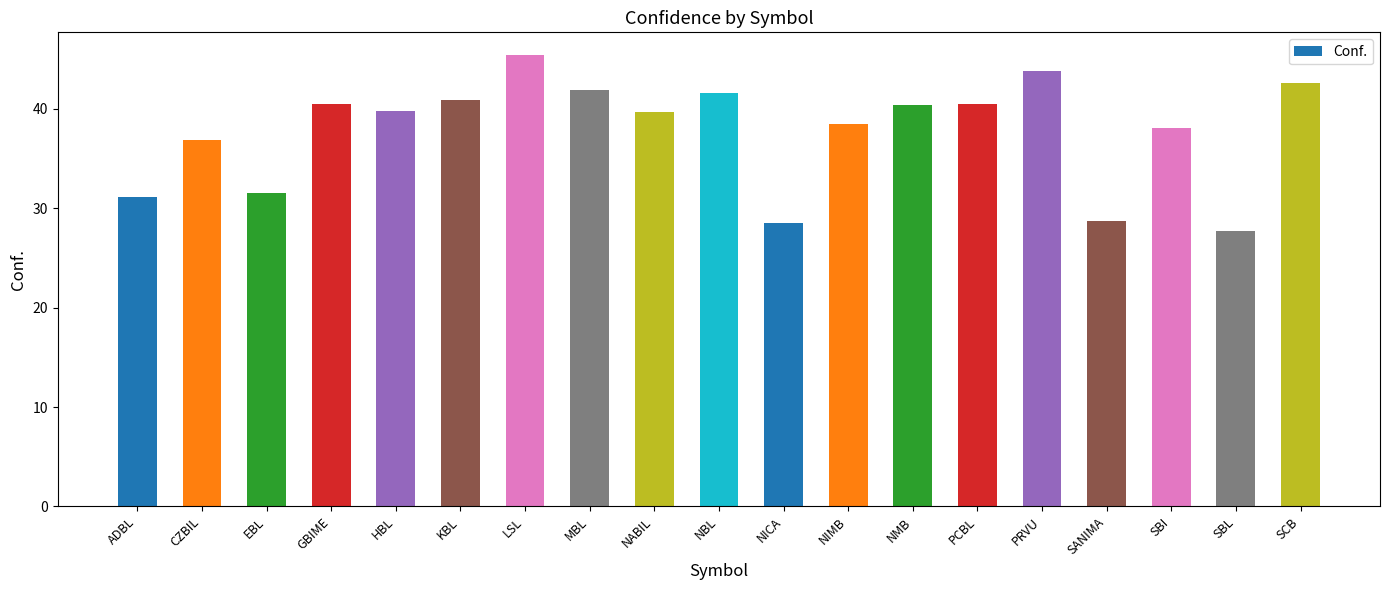

True or false: the data shows 28.7 at SANIMA.

True